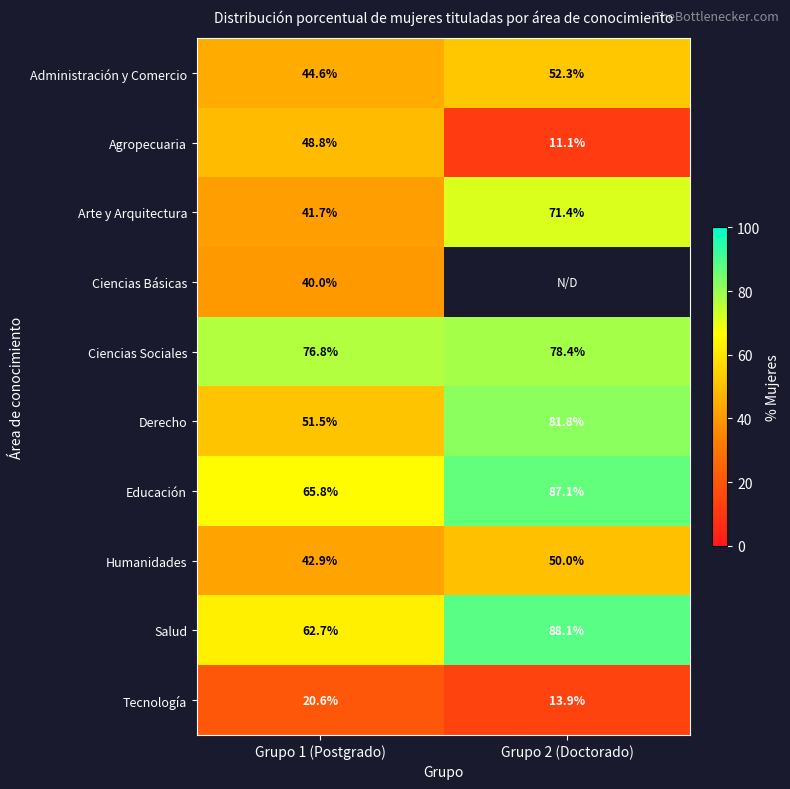

At which label does Agropecuaria reach its minimum?

Grupo 2 (Doctorado)